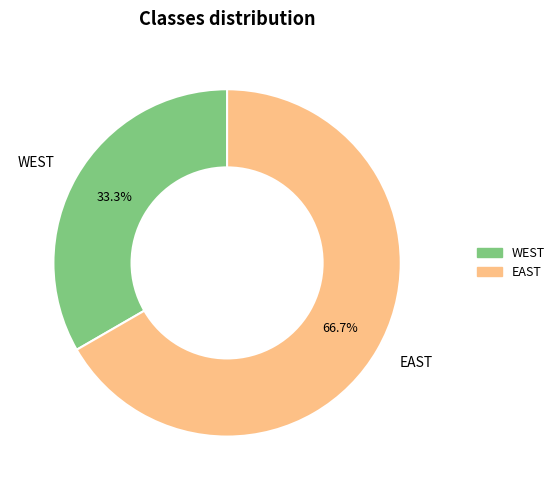

The WEST slice represents 33% of the pie. True or false?

True